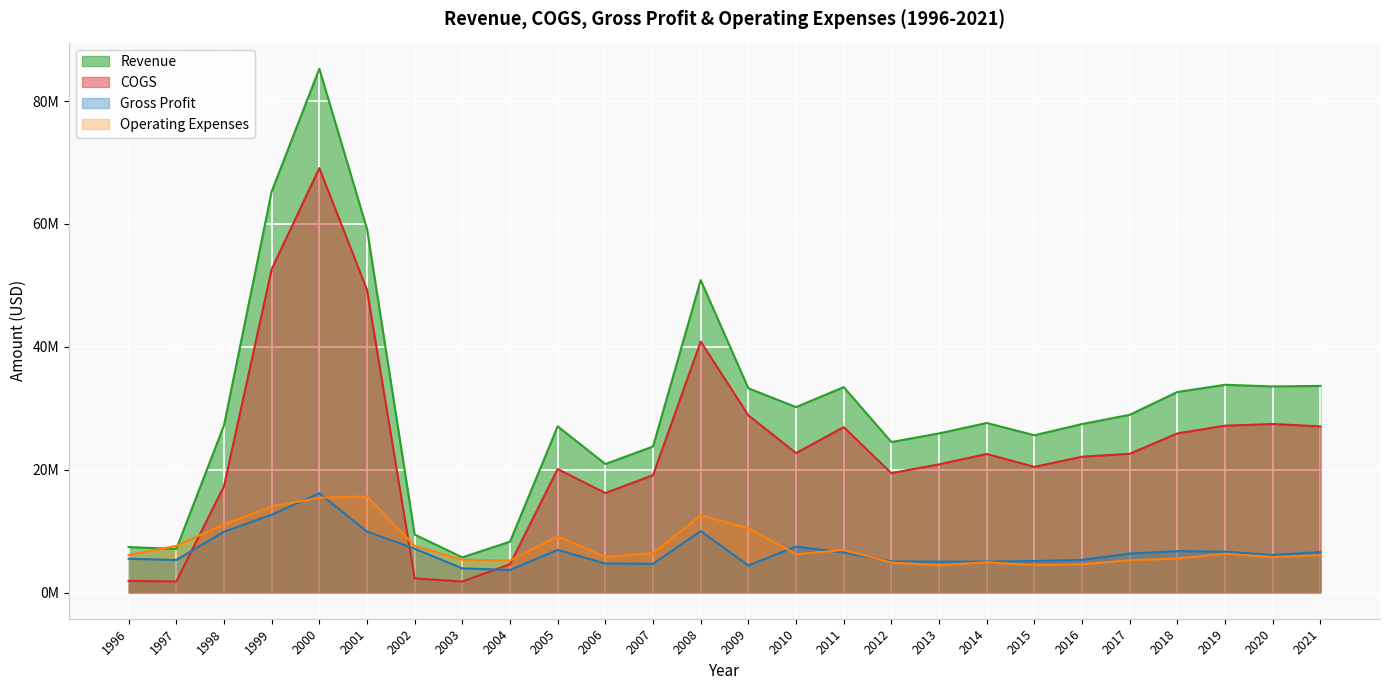

What is the spread (max minus min) of values at 2004?

4608000